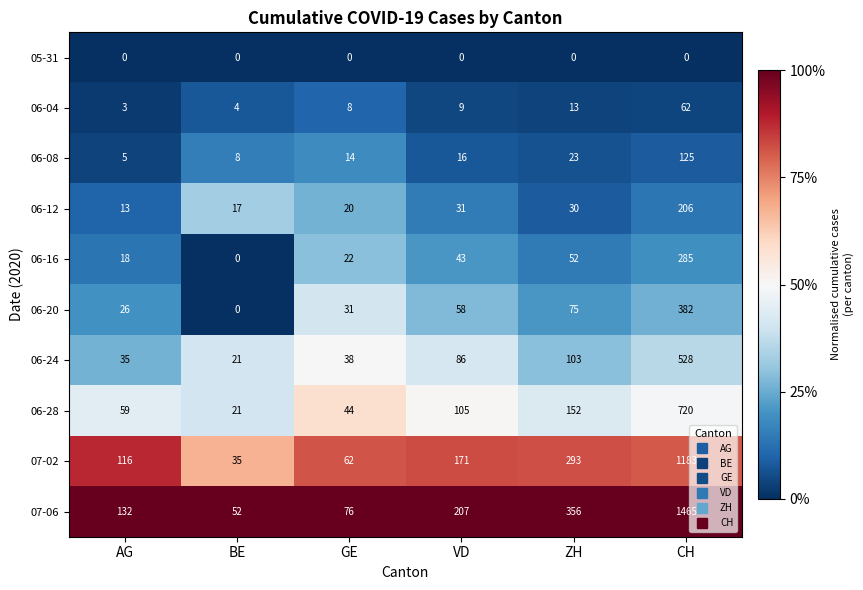

What is the sum of the 06-24 values at VD and CH?

614